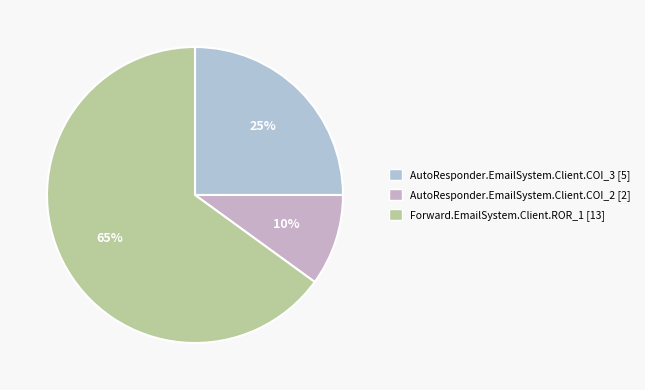

Which slice represents more than half of the pie?

Forward.EmailSystem.Client.ROR_1